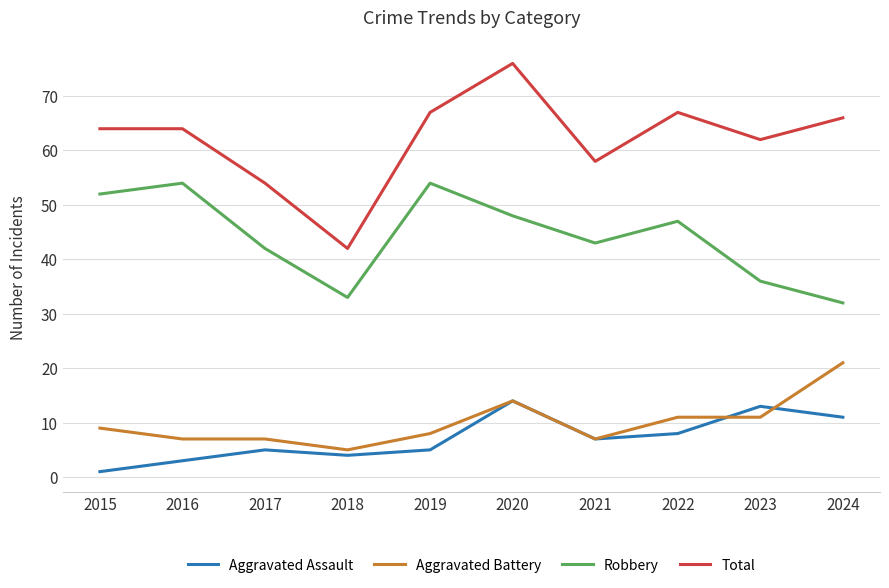

Which series has the widest spread of values?

Total